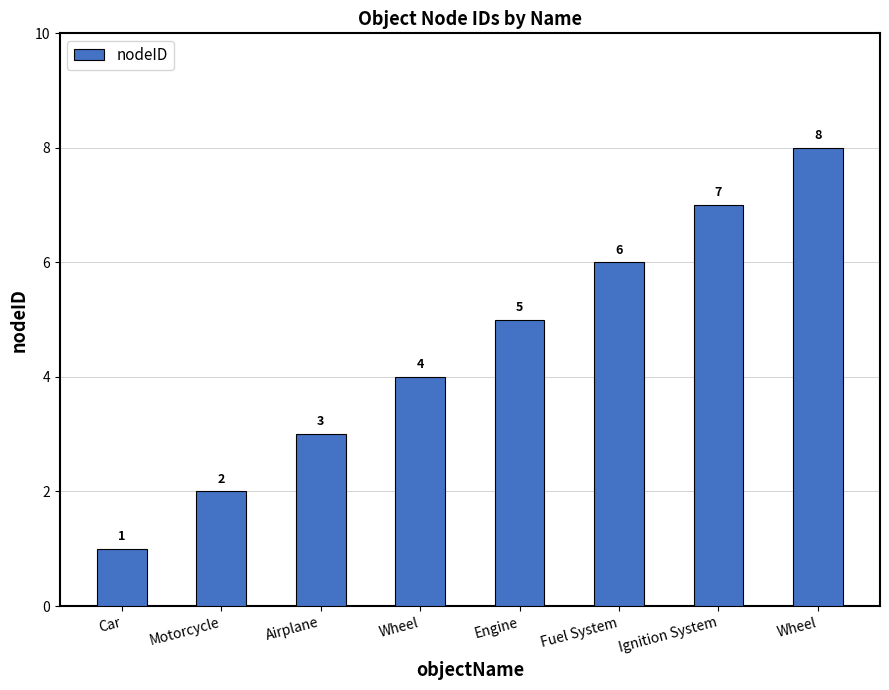

Are the bars horizontal?

No